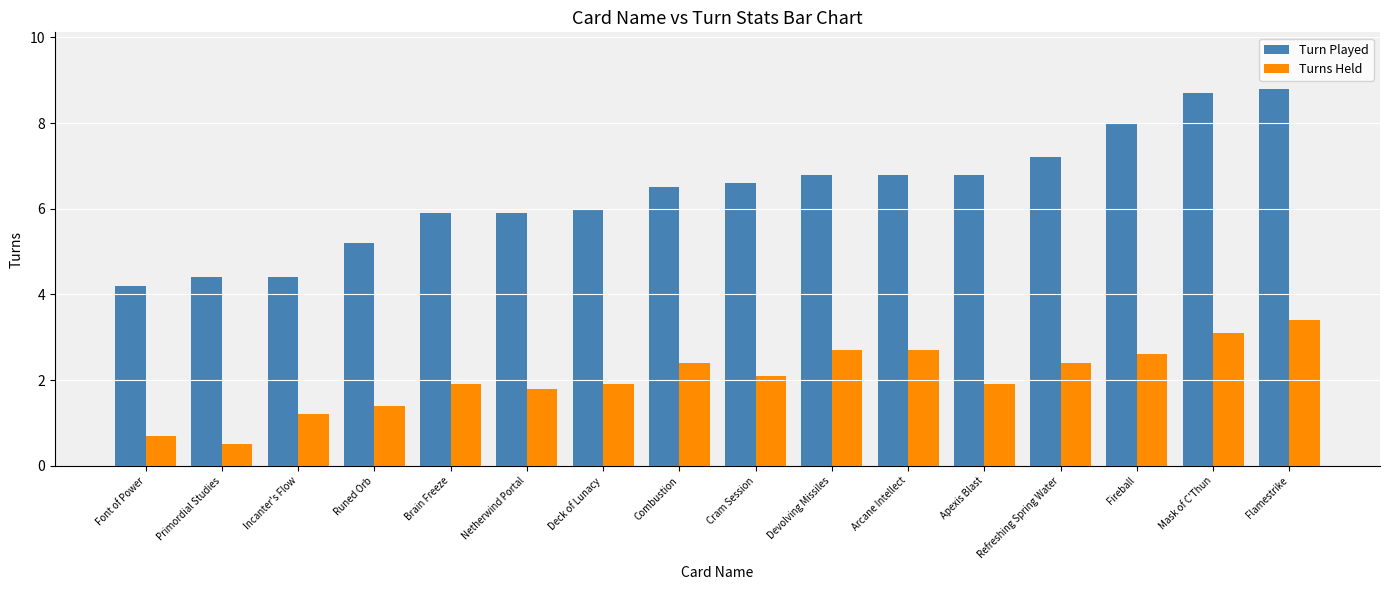

What is the label of the 16th bar from the left?

Flamestrike